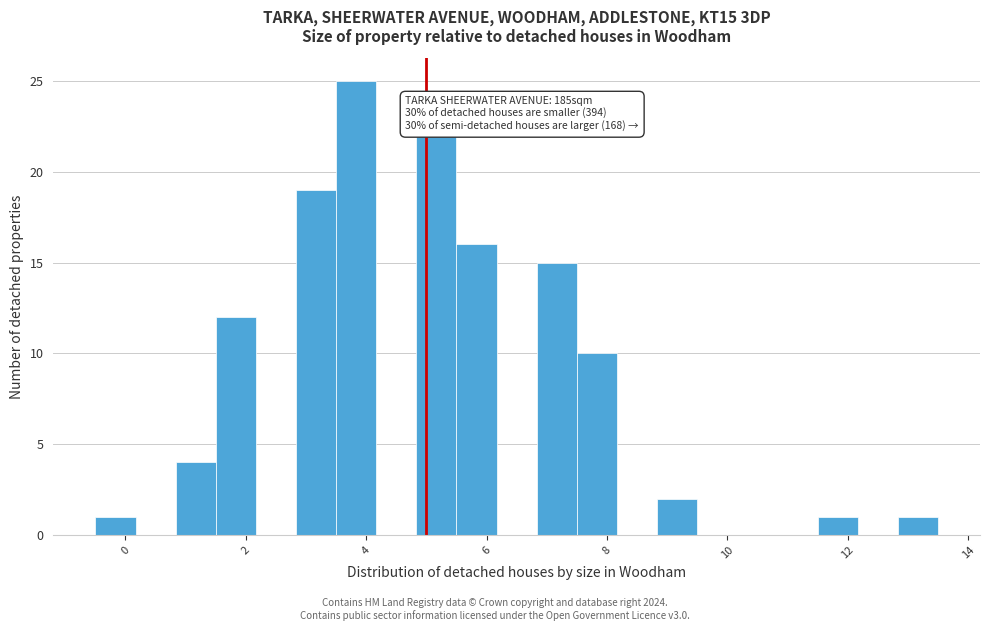

Read against the x-axis, roughly where is the centre of the tallest bar?

3.8